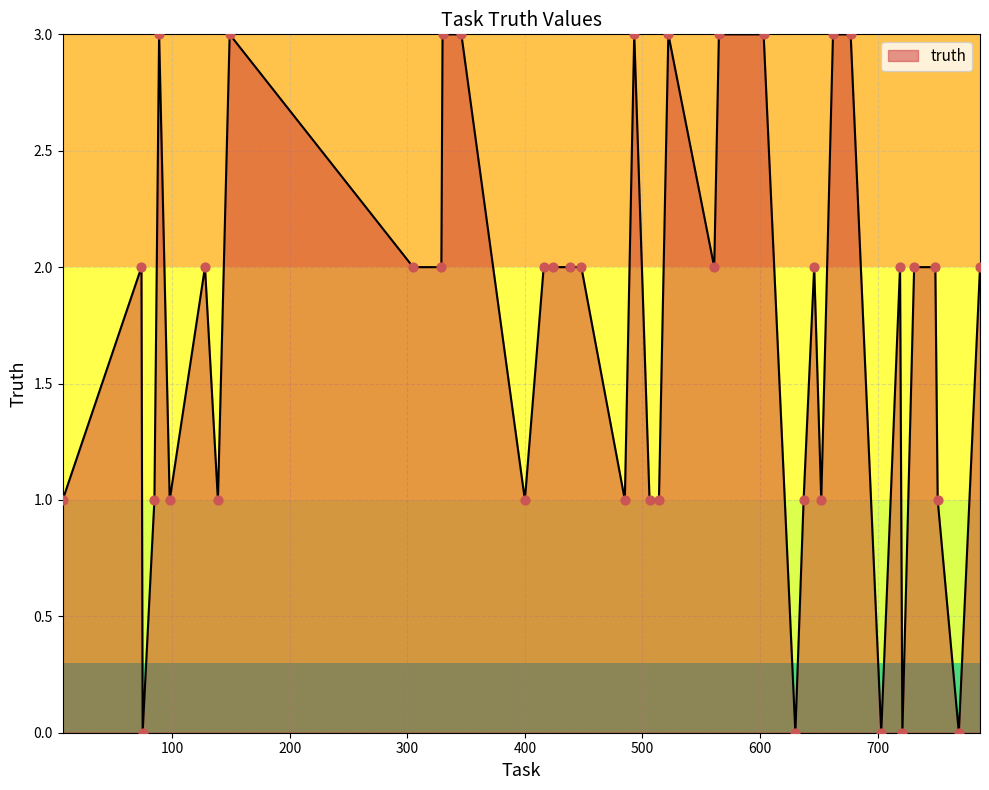

What is the maximum value shown in the chart?

3